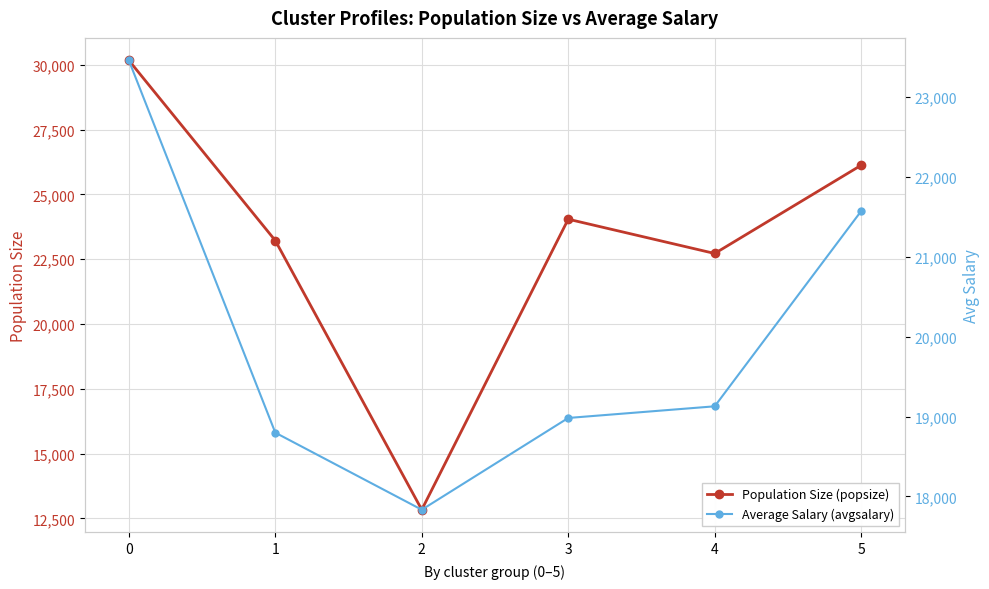

True or false: popsize has more than 1 points higher than both neighbors.

False